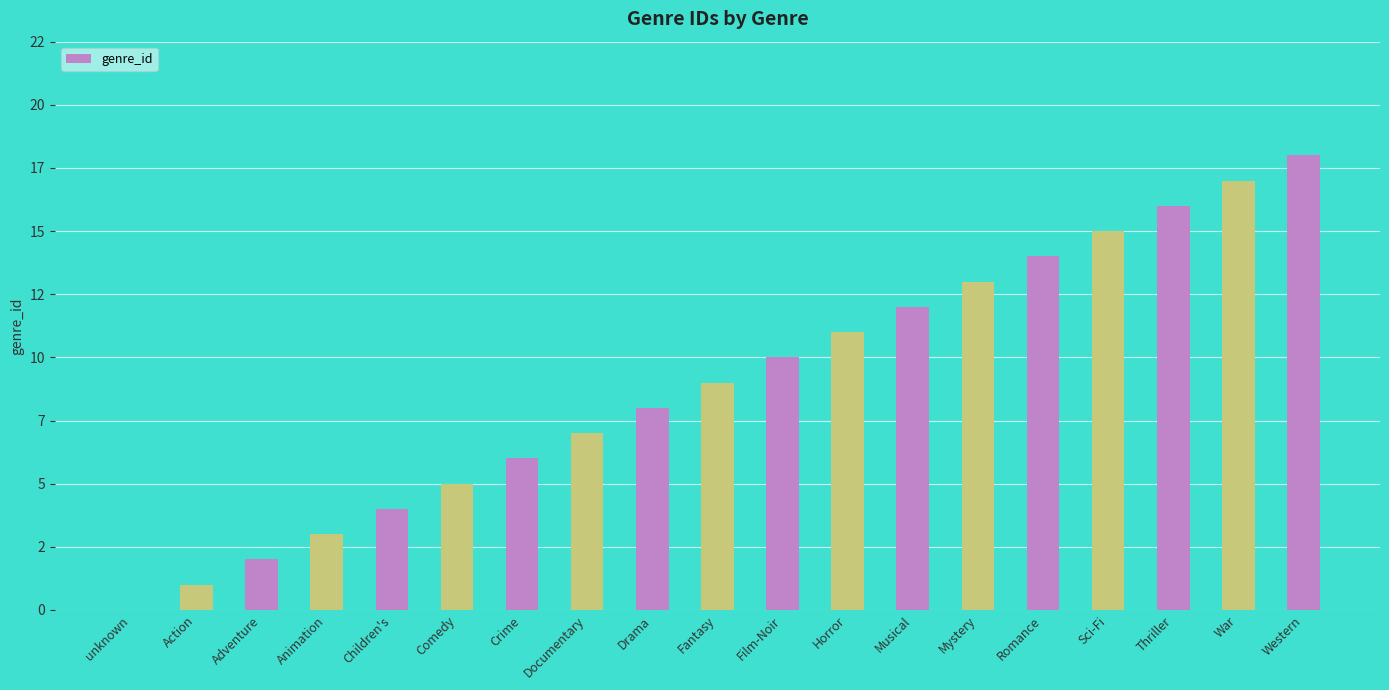

What is the change in value from Fantasy to Romance?

+5